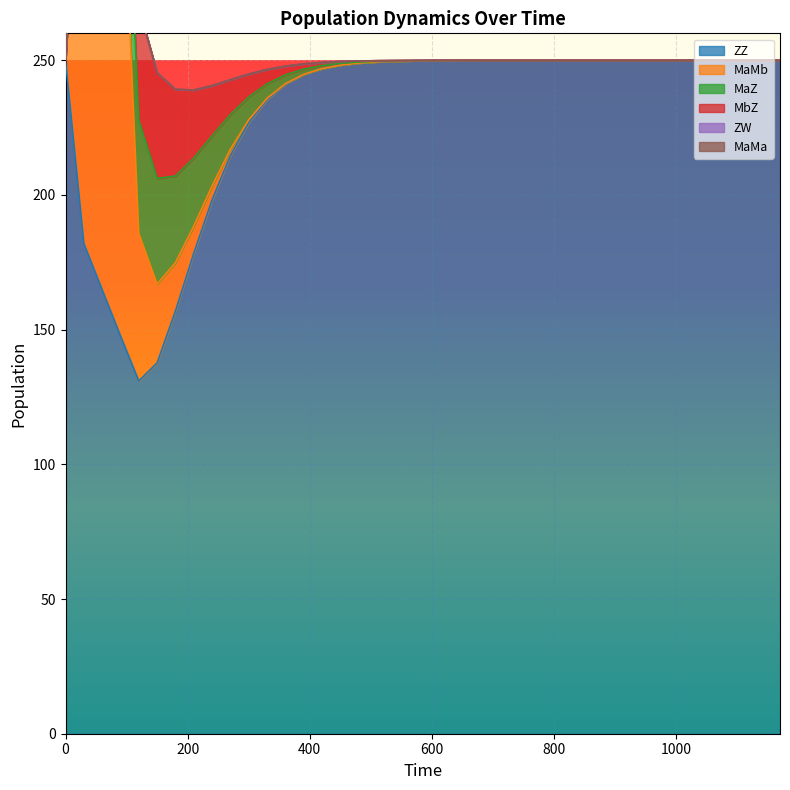

True or false: ZZ and MbZ intersect in this chart.

False